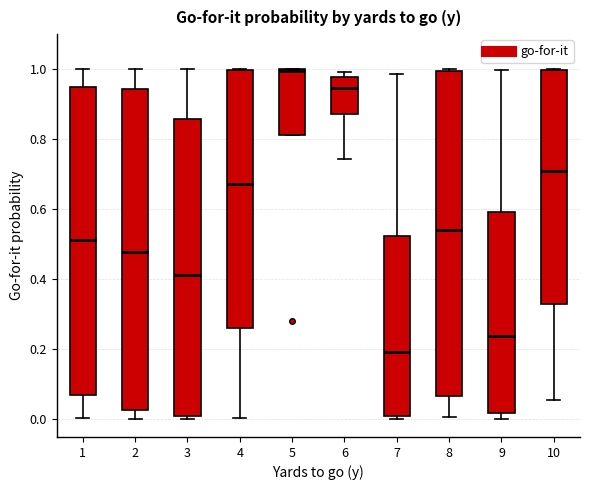

Which box has the lowest median line?

7